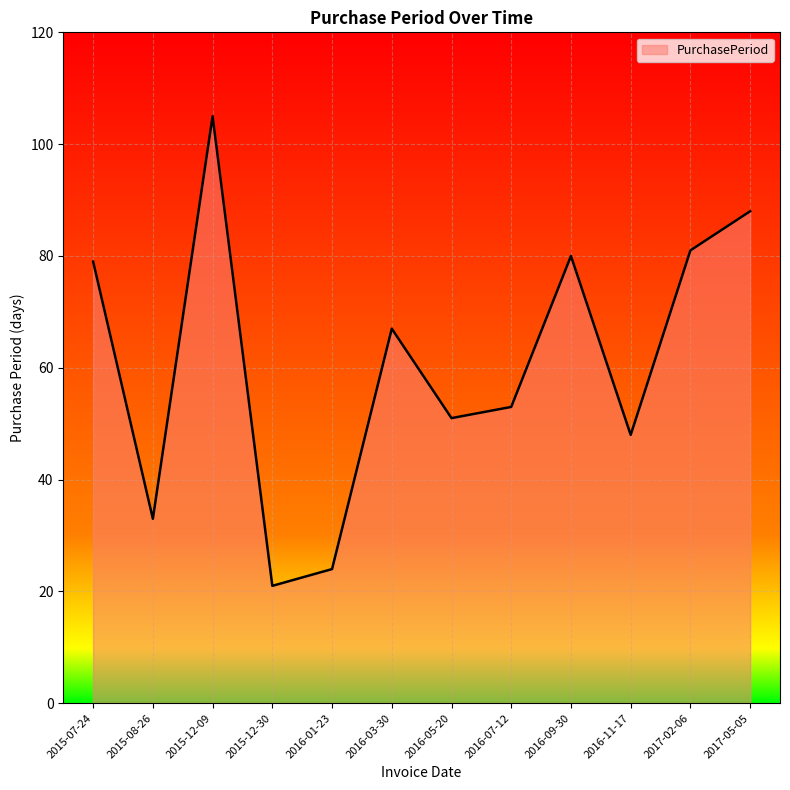

Which label corresponds to the smallest value in the chart?

2015-12-30